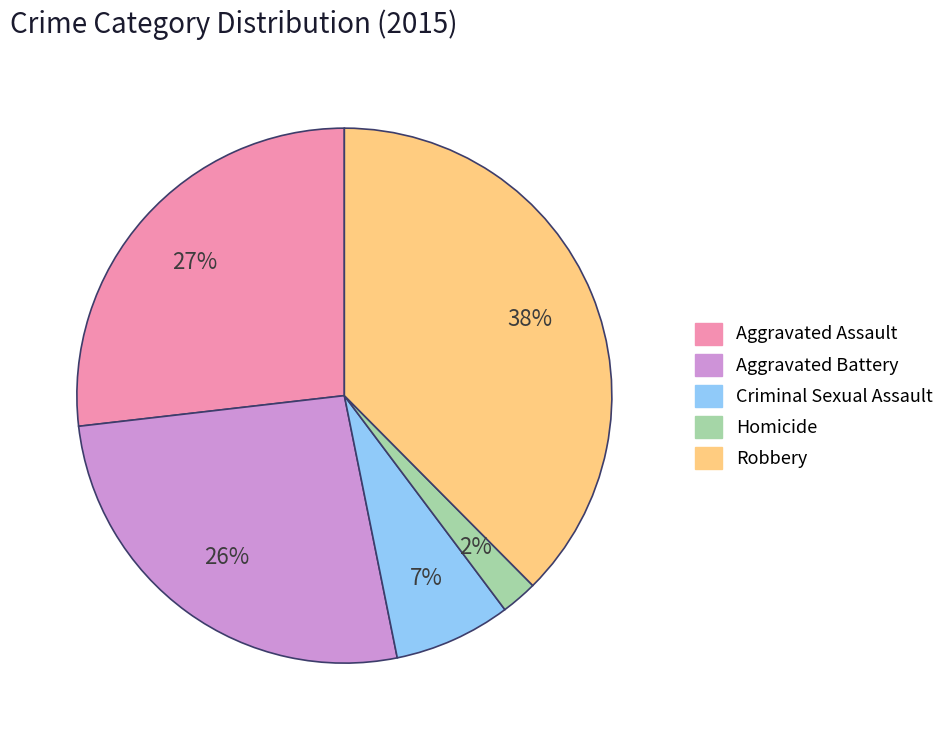

Is the sum of Criminal Sexual Assault and Homicide greater than half?

No